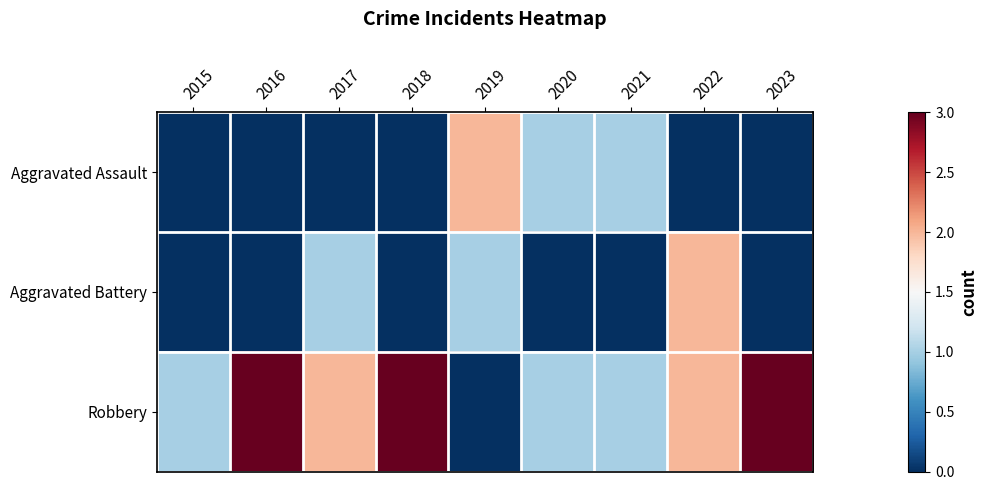

Between 2021 and 2023, which is larger?

2021